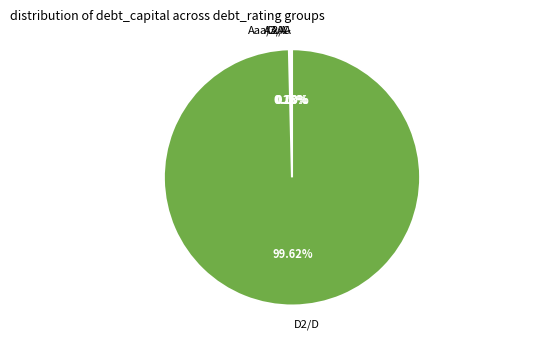

Is it true that 37 is 5% of the pie?

True